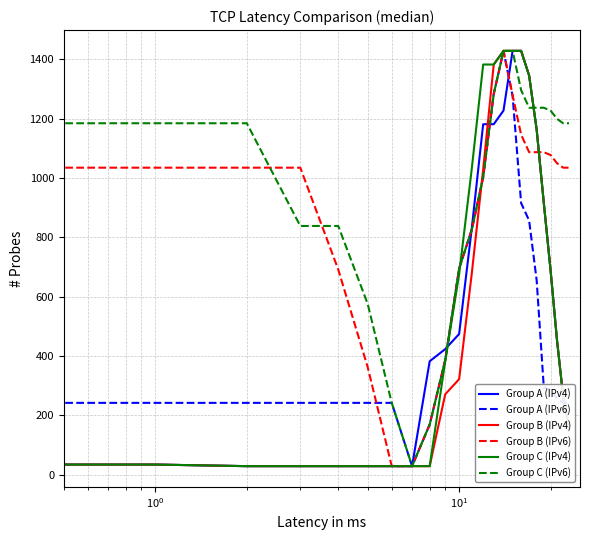

What is the greatest value displayed?

1428.0